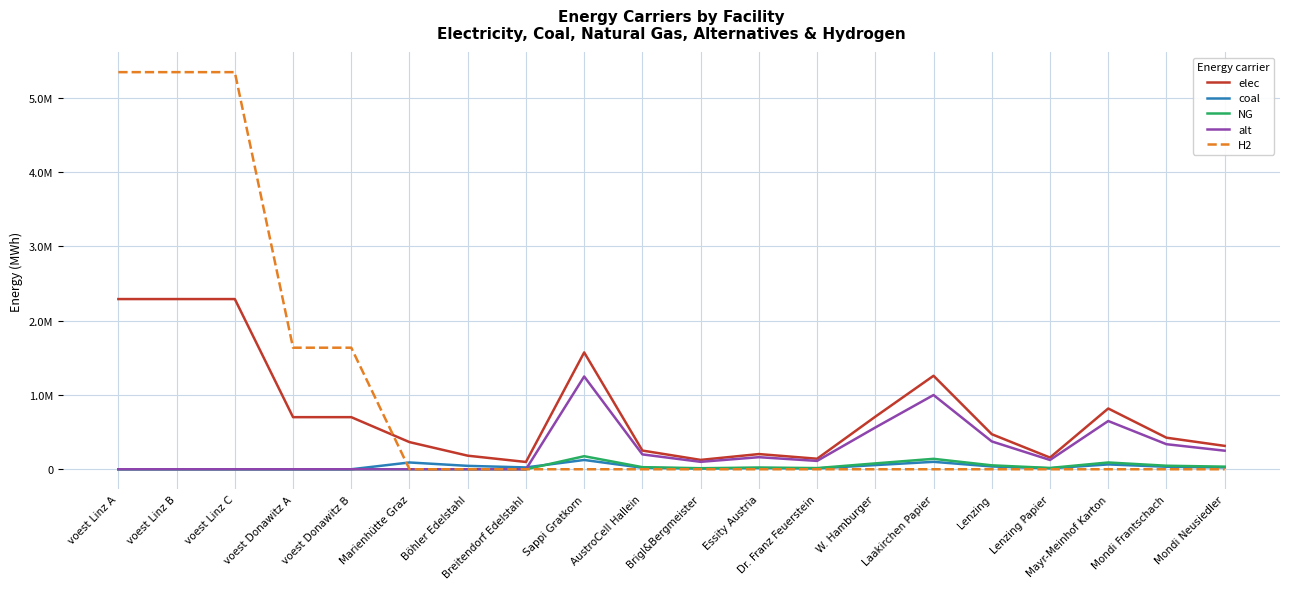

True or false: NG and H2 cross at least once.

False